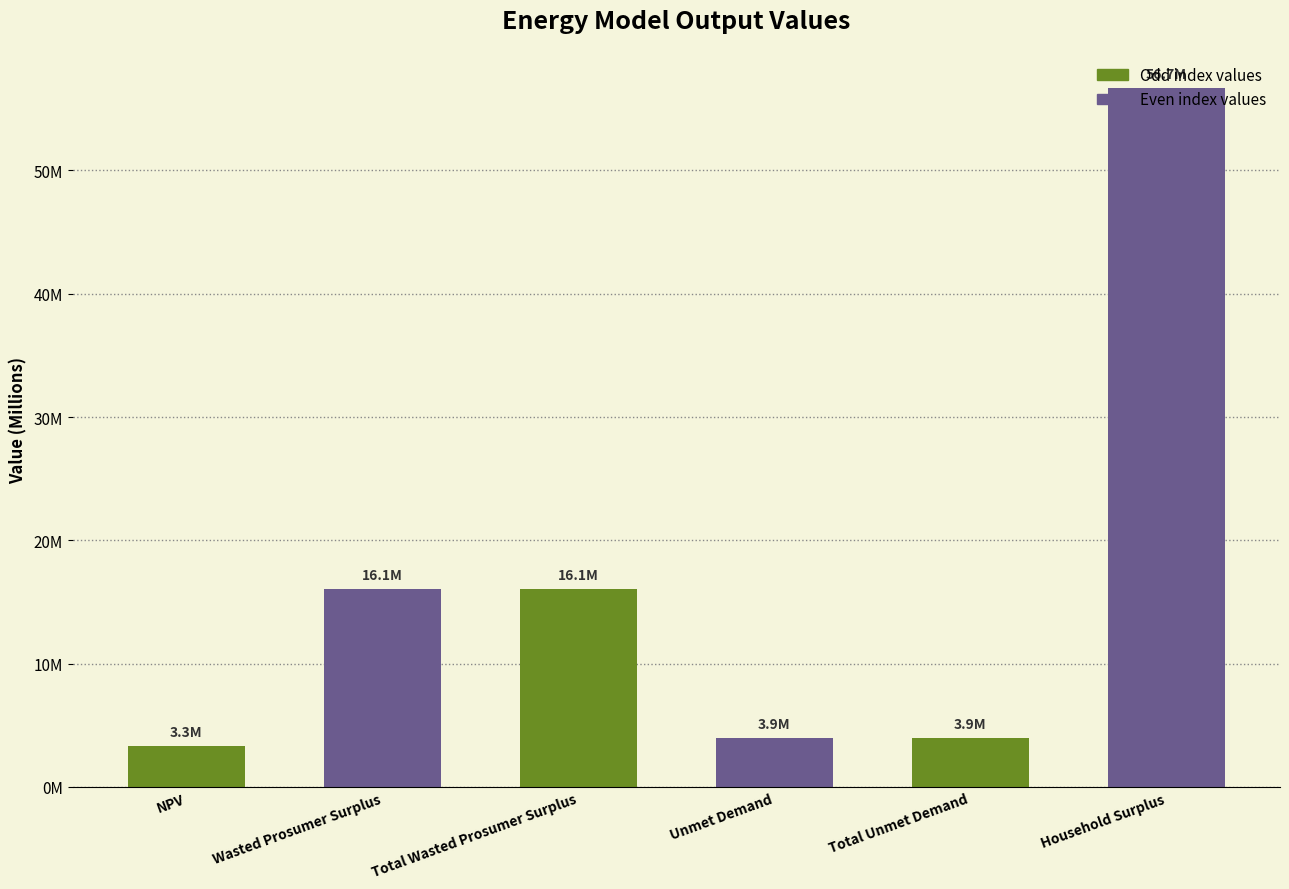

The value at Total Unmet Demand is 1158763.3. True or false?

False